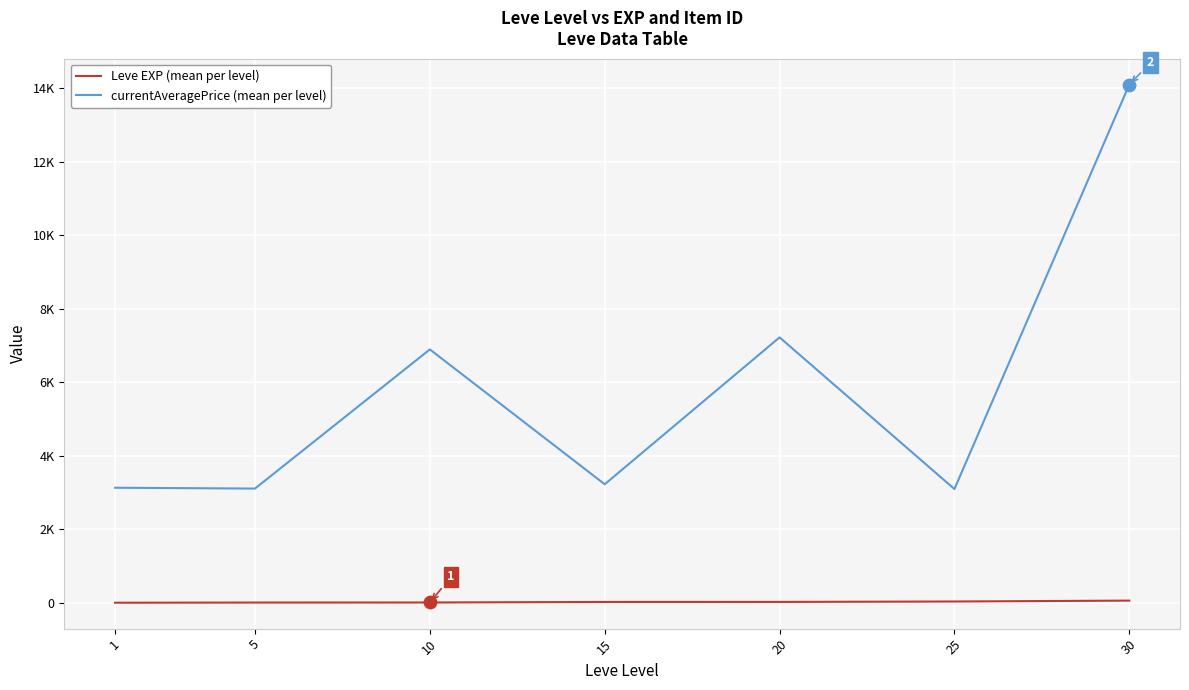

What are all the series names shown in the legend?

Leve EXP (mean per level), currentAveragePrice (mean per level)